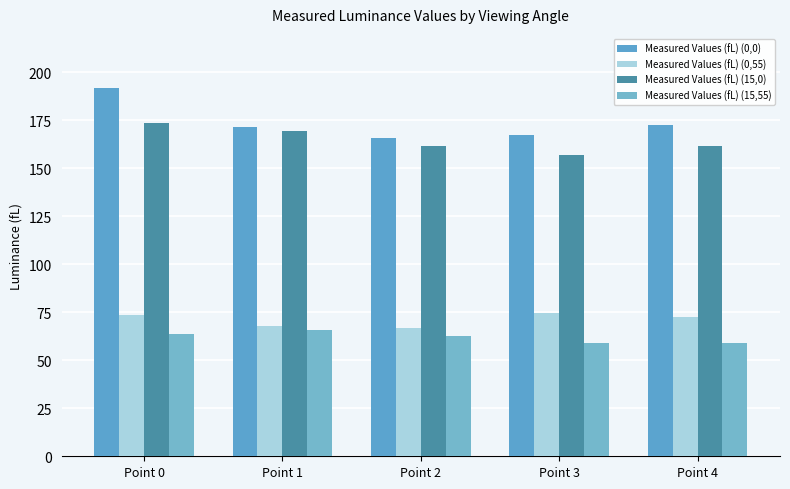

What is the difference between the highest and lowest values at Point 2?

103.2